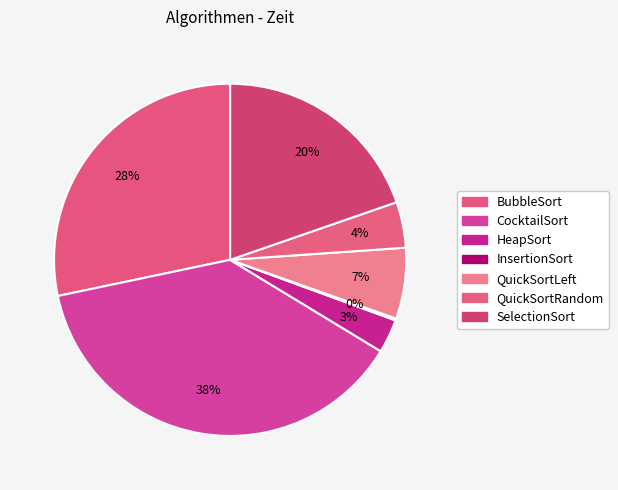

How many slices are in this pie chart?

7